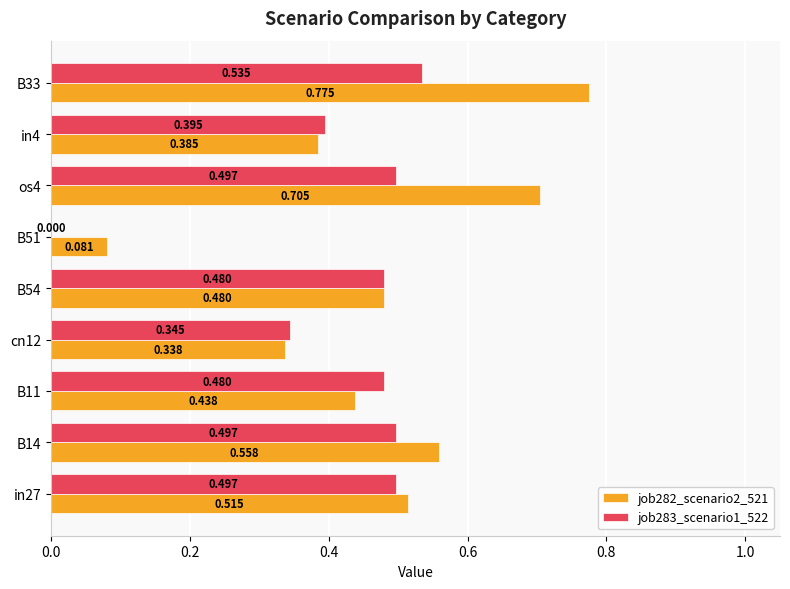

Is the value of job282_scenario2_521 at B11 greater than the value of job283_scenario1_522 at in27?

No